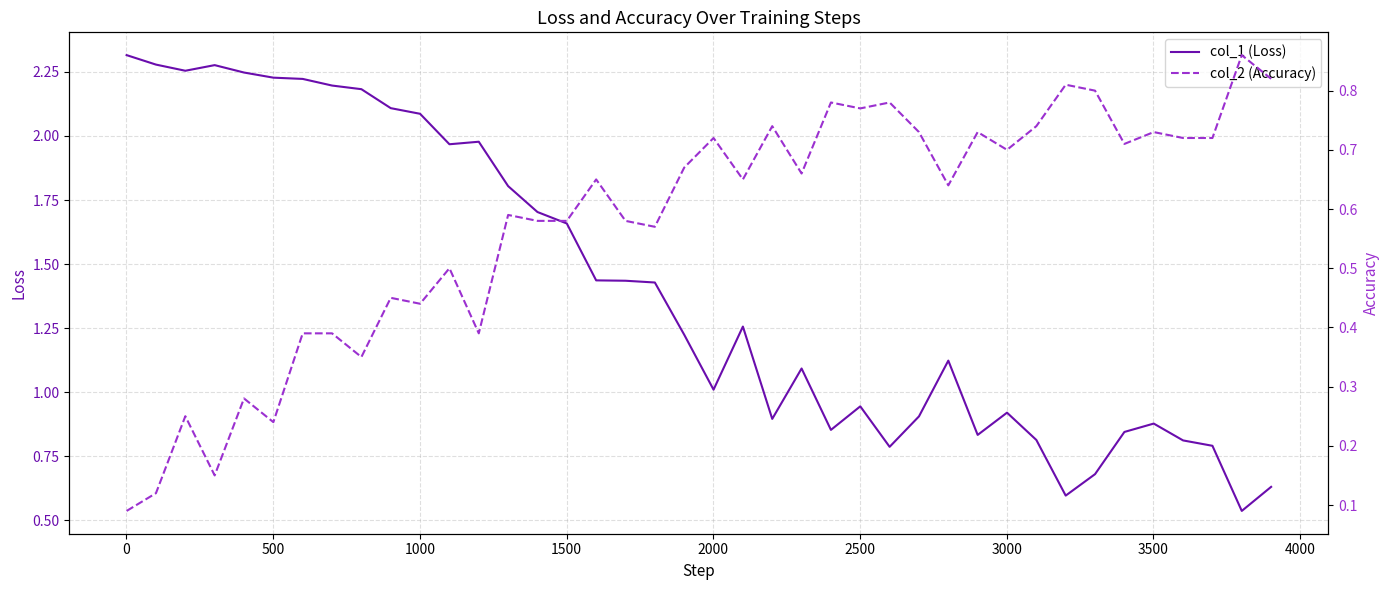

What is the difference between the second highest and minimum values in the col_1 (Loss) series?

1.7